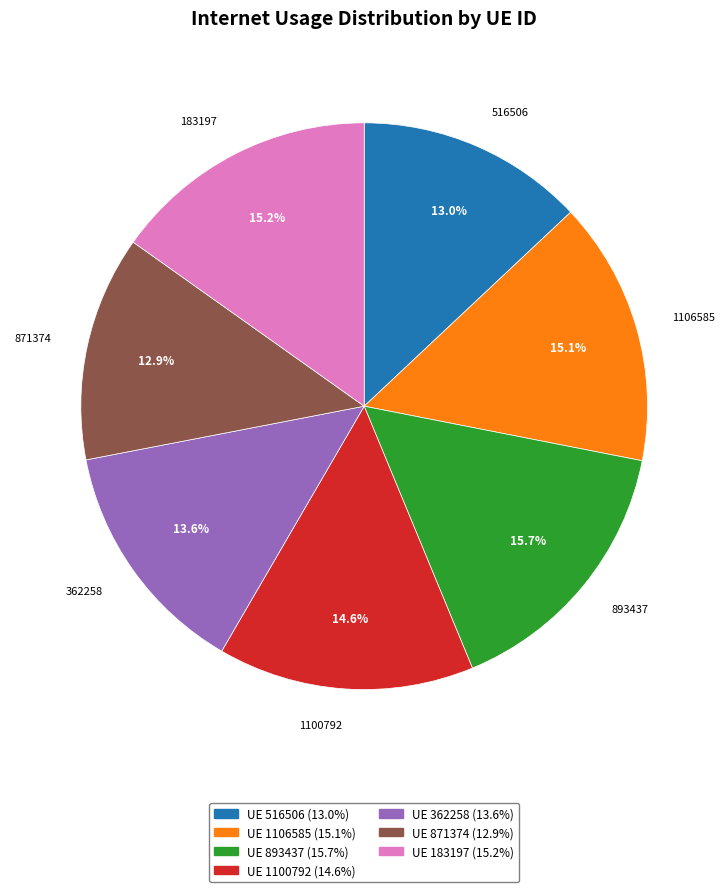

How many segments does this pie chart have?

7